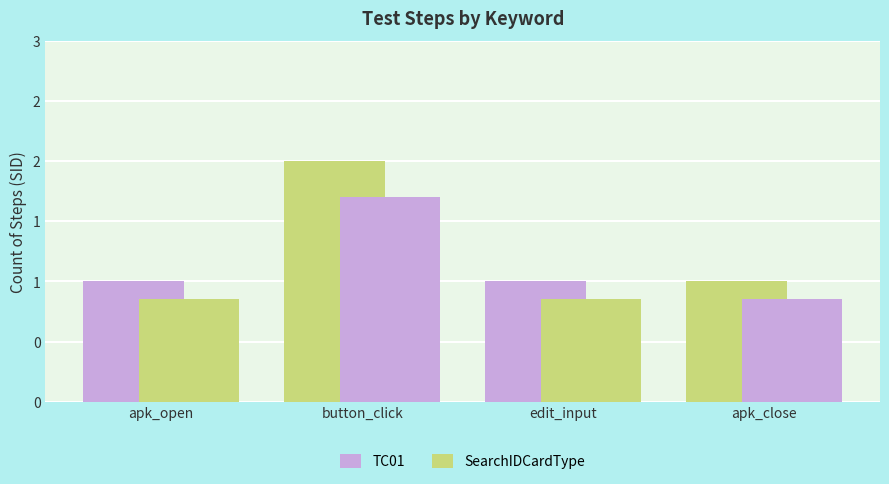

Does the chart contain stacked bars?

No